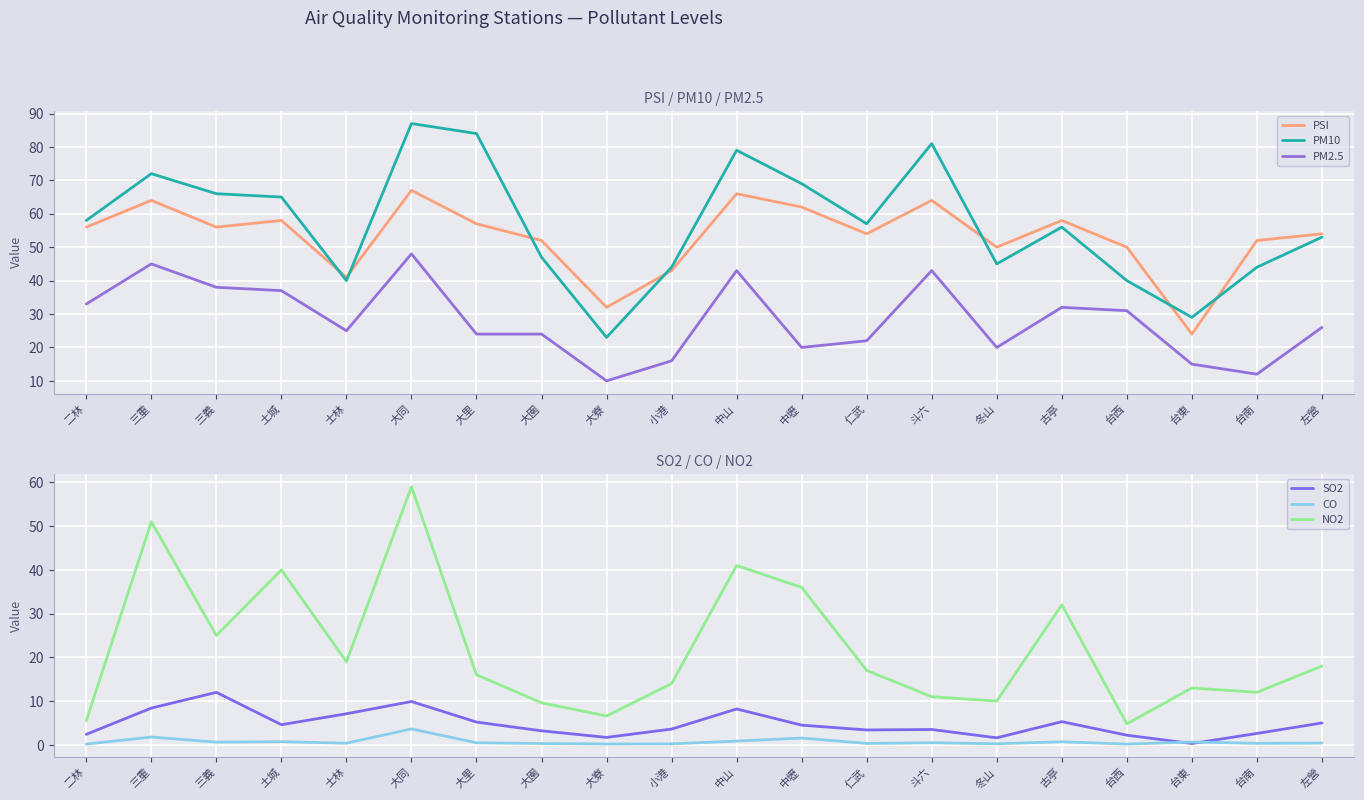

Reading right to left, list all the values displayed in this chart.

PSI: 左營=54.0	台南=52.0	台東=24.0	台西=50.0	古亭=58.0	冬山=50.0	斗六=64.0	仁武=54.0	中壢=62.0	中山=66.0	小港=43.0	大寮=32.0	大園=52.0	大里=57.0	大同=67.0	士林=41.0	土城=58.0	三義=56.0	三重=64.0	二林=56.0
PM10: 左營=53.0	台南=44.0	台東=29.0	台西=40.0	古亭=56.0	冬山=45.0	斗六=81.0	仁武=57.0	中壢=69.0	中山=79.0	小港=44.0	大寮=23.0	大園=47.0	大里=84.0	大同=87.0	士林=40.0	土城=65.0	三義=66.0	三重=72.0	二林=58.0
PM2.5: 左營=26.0	台南=12.0	台東=15.0	台西=31.0	古亭=32.0	冬山=20.0	斗六=43.0	仁武=22.0	中壢=20.0	中山=43.0	小港=16.0	大寮=10.0	大園=24.0	大里=24.0	大同=48.0	士林=25.0	土城=37.0	三義=38.0	三重=45.0	二林=33.0
SO2: 左營=5.0	台南=2.6	台東=0.3	台西=2.2	古亭=5.3	冬山=1.6	斗六=3.5	仁武=3.4	中壢=4.5	中山=8.2	小港=3.6	大寮=1.7	大園=3.2	大里=5.2	大同=9.9	士林=7.1	土城=4.6	三義=12.0	三重=8.4	二林=2.4
CO: 左營=0.4	台南=0.3	台東=0.6	台西=0.2	古亭=0.7	冬山=0.2	斗六=0.5	仁武=0.3	中壢=1.6	中山=0.9	小港=0.2	大寮=0.2	大園=0.3	大里=0.5	大同=3.6	士林=0.4	土城=0.7	三義=0.6	三重=1.8	二林=0.2
NO2: 左營=18.0	台南=12.0	台東=13.0	台西=4.8	古亭=32.0	冬山=10.0	斗六=11.0	仁武=17.0	中壢=36.0	中山=41.0	小港=14.0	大寮=6.6	大園=9.6	大里=16.0	大同=59.0	士林=19.0	土城=40.0	三義=25.0	三重=51.0	二林=5.5